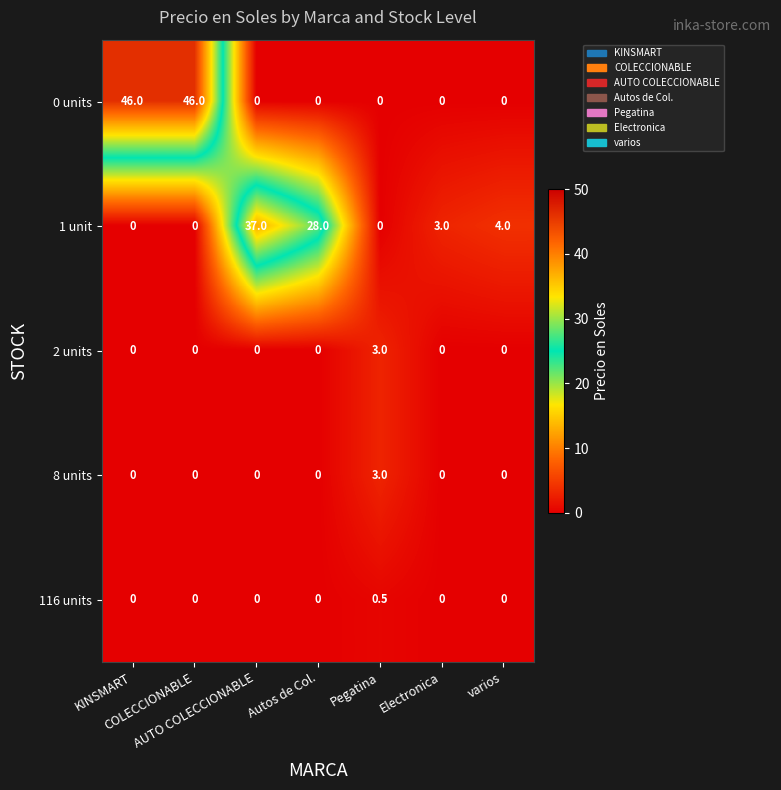

Which series has the largest range (max minus min)?

0 units